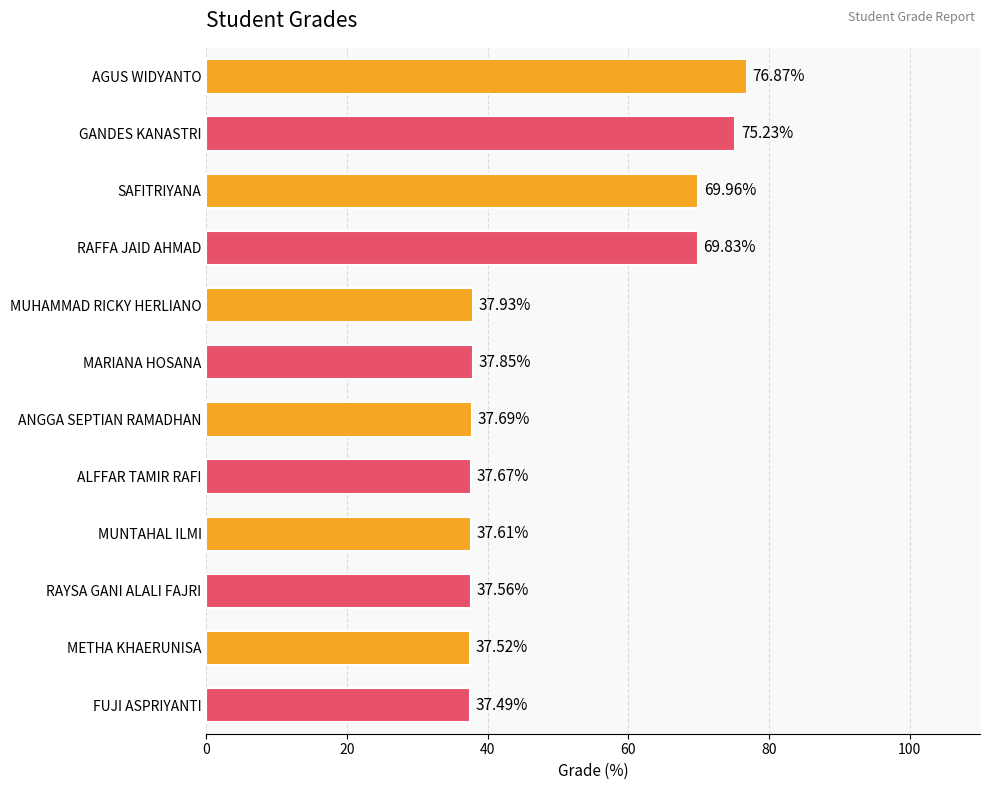

Which category has the lowest value across all series?

FUJI ASPRIYANTI